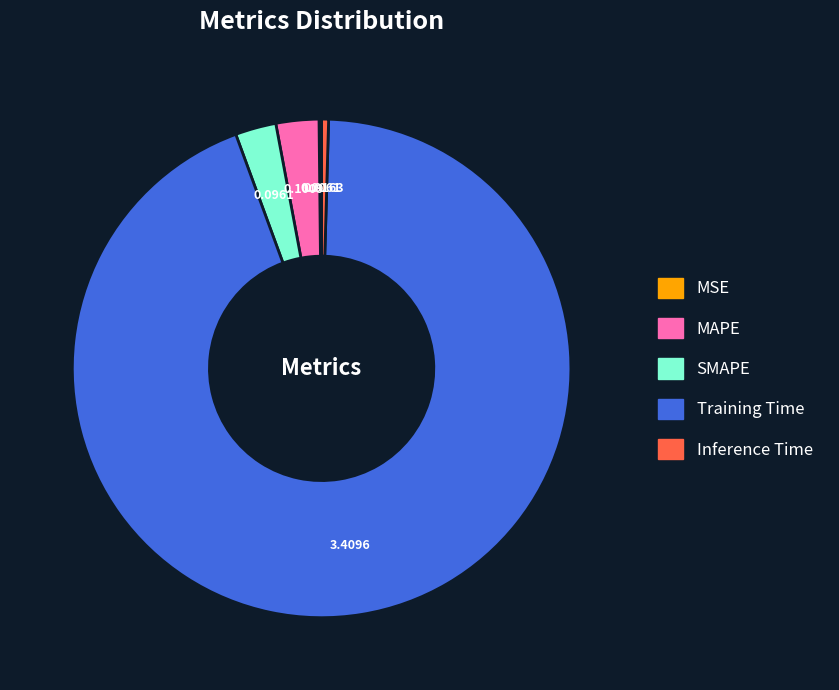

Which category has the biggest portion of the pie?

Training Time